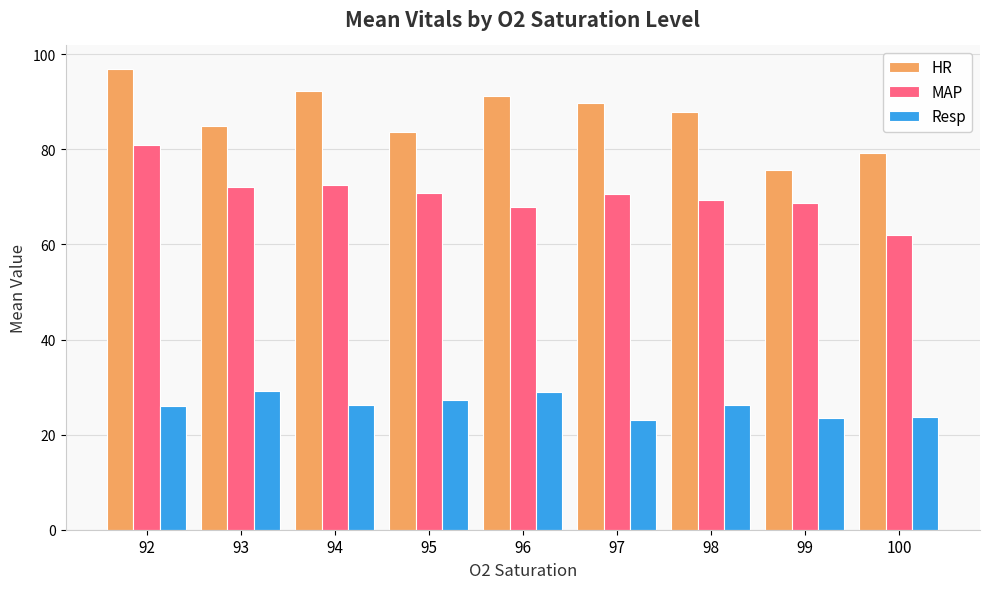

The value of Resp at 98 is 14.8. True or false?

False